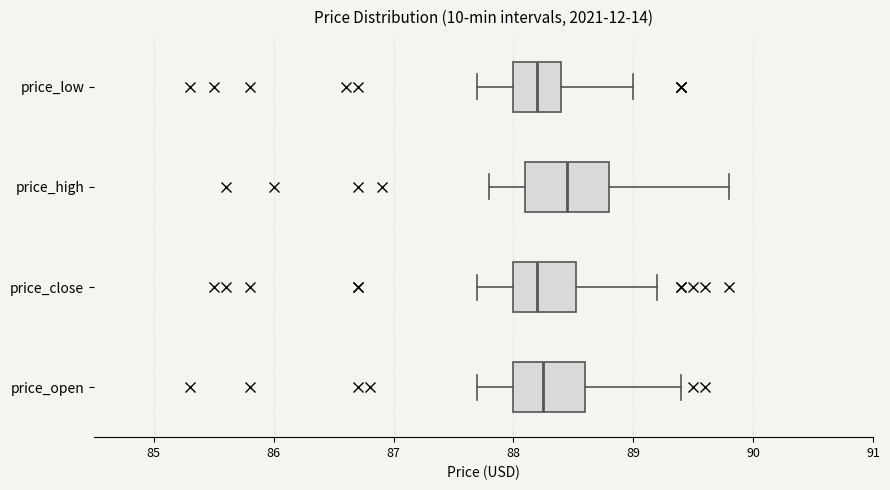

Where does the left whisker of the box for price_high end on the x-axis? The values are not printed on the chart, so give them approximately, as read against the axis.

87.8